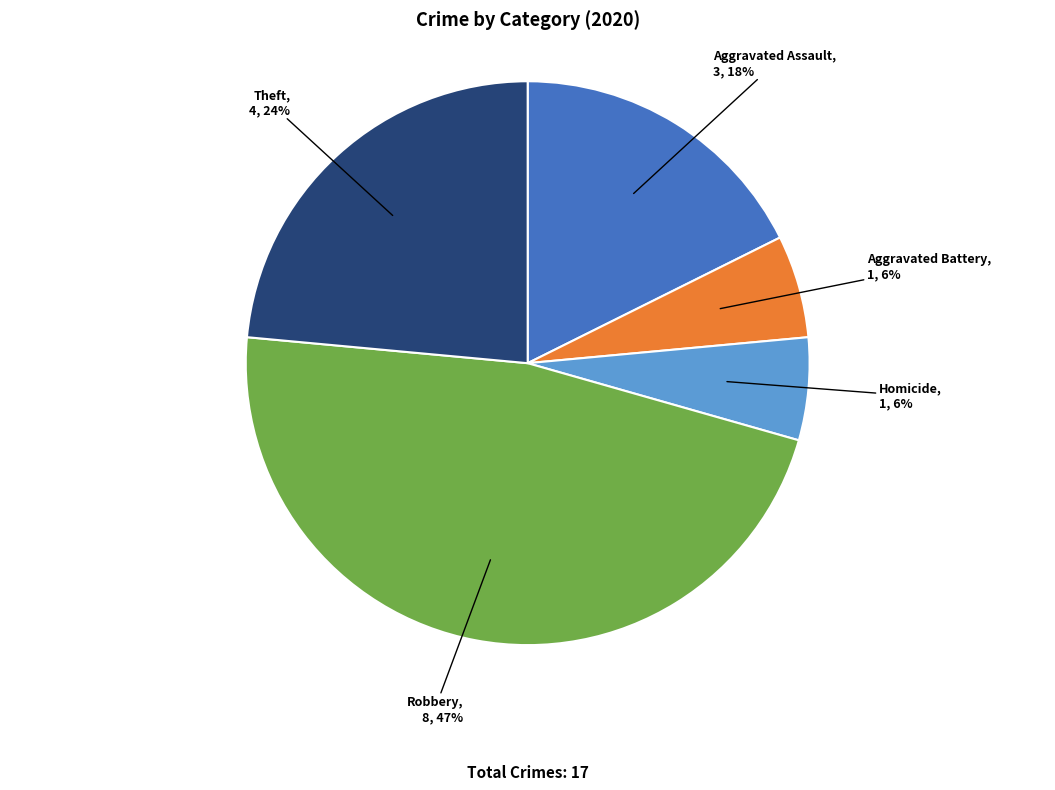

How many slices are in this pie chart?

5